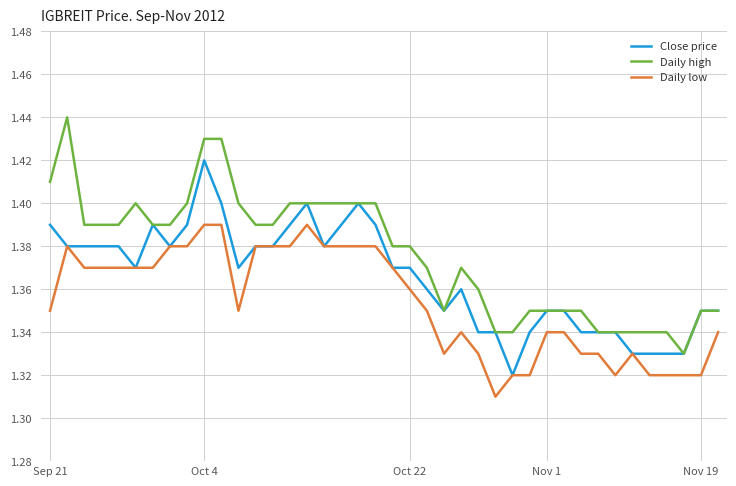

True or false: Close price has more than 0 interior local peaks.

True